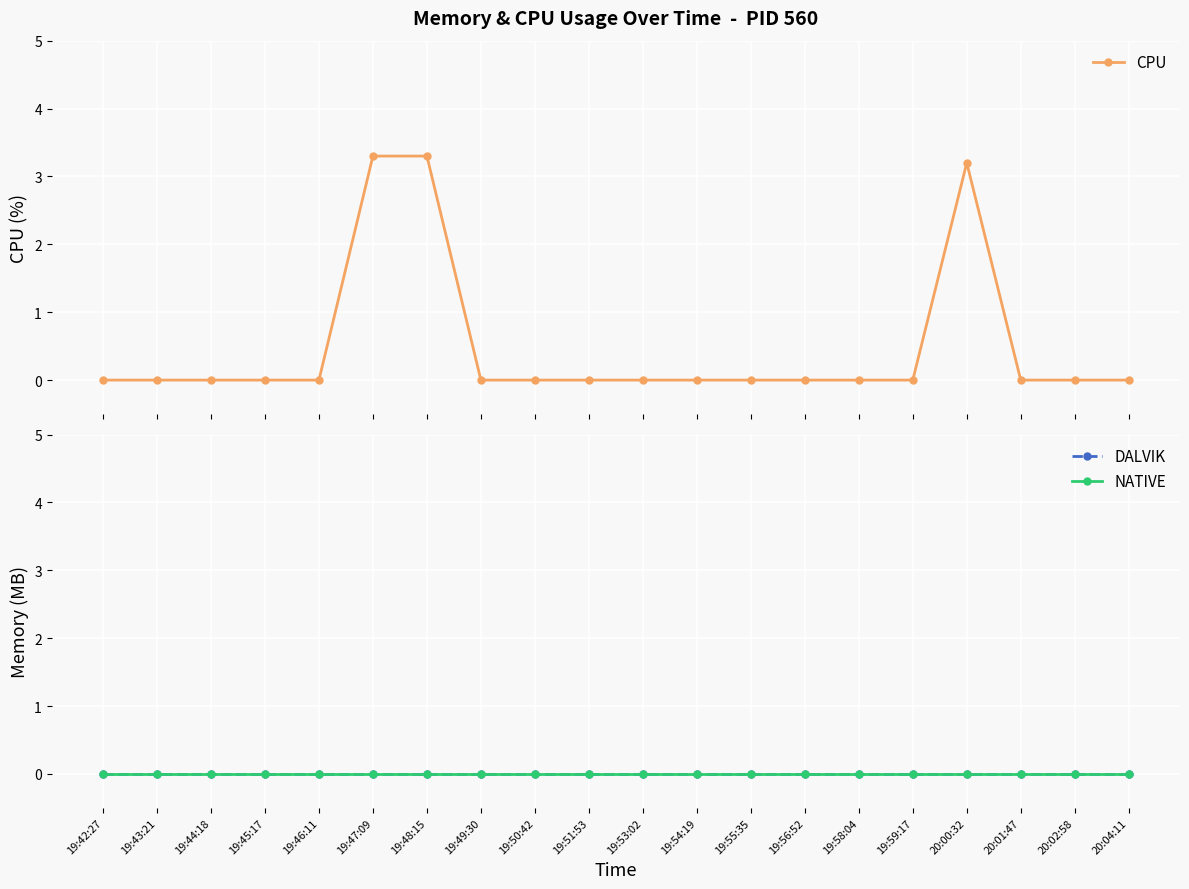

True or false: NATIVE and CPU cross at least once.

False